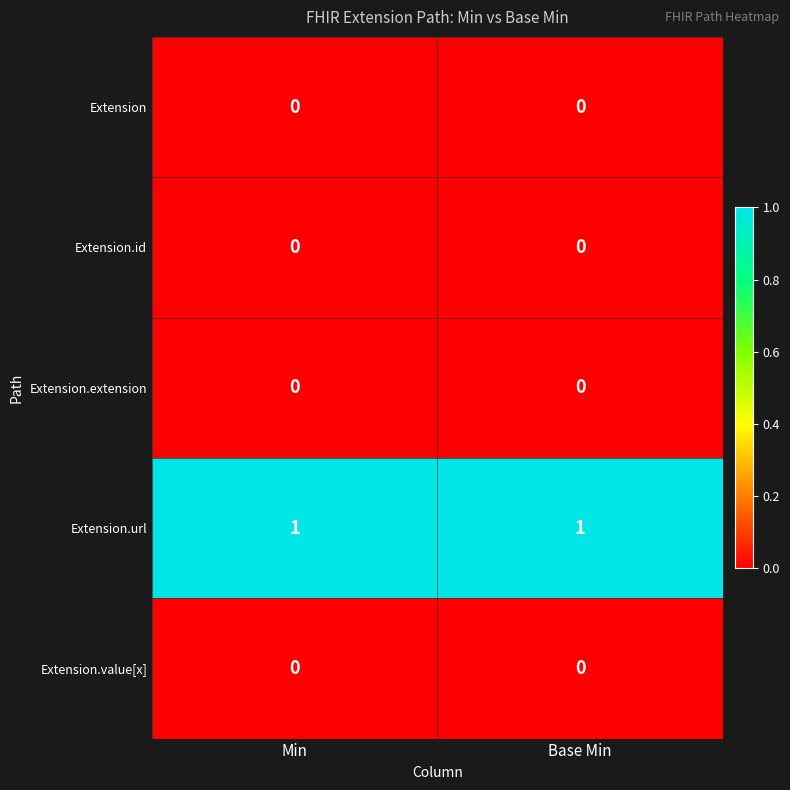

What is the total value across all series at Base Min?

1